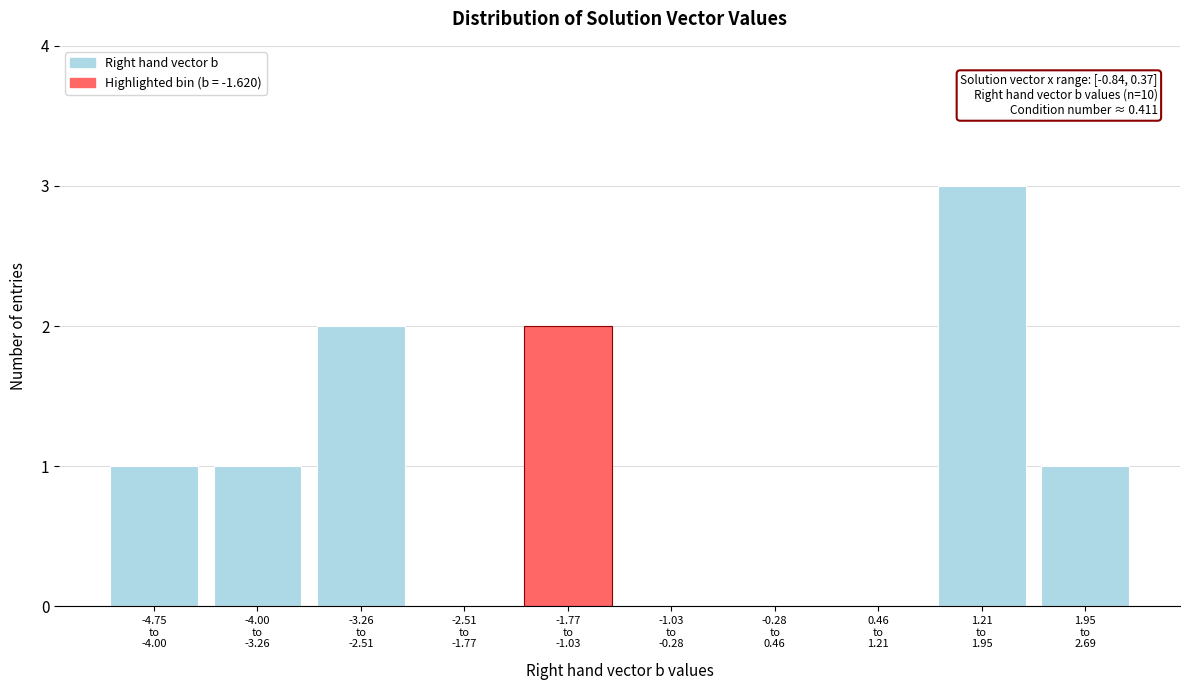

What is the sum of all values?

10